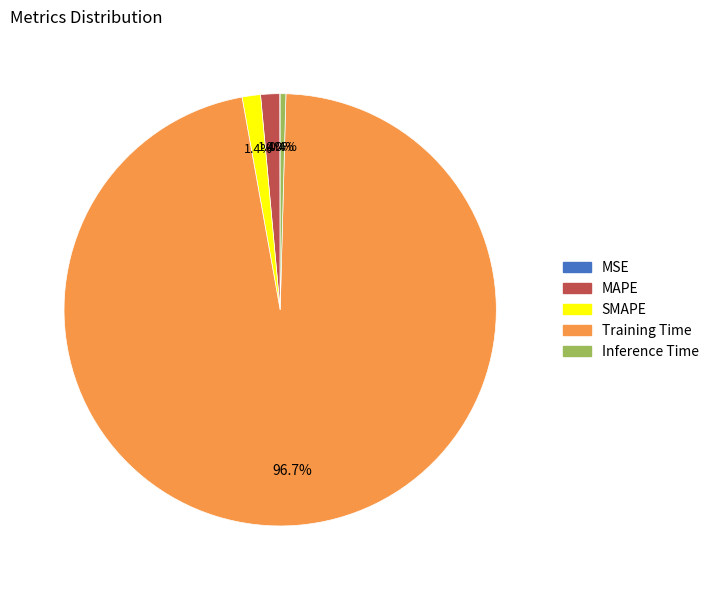

Which has a higher value, SMAPE or Inference Time?

SMAPE